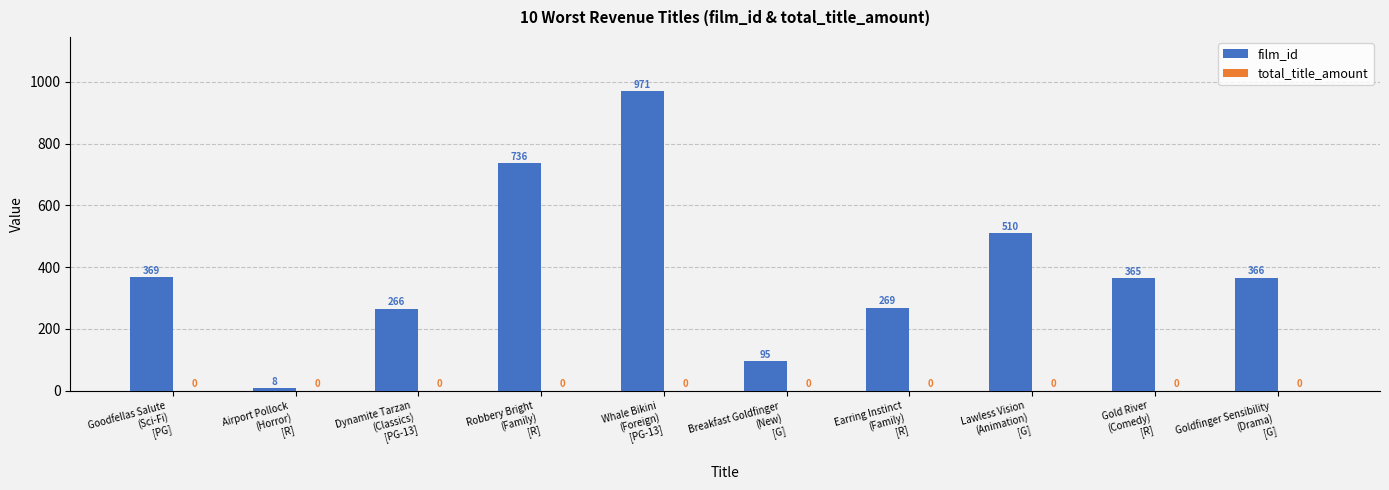

What is the value of the 10th bar from the left?

366